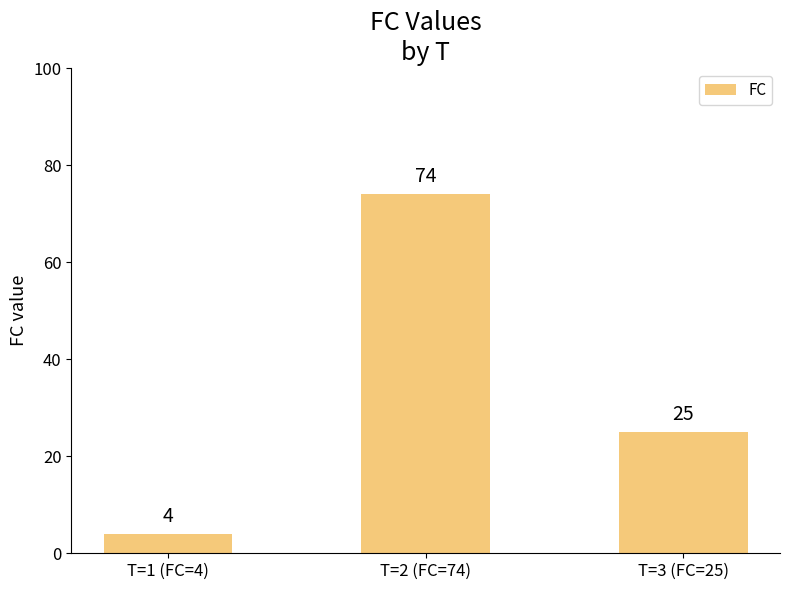

What is the average value?

34